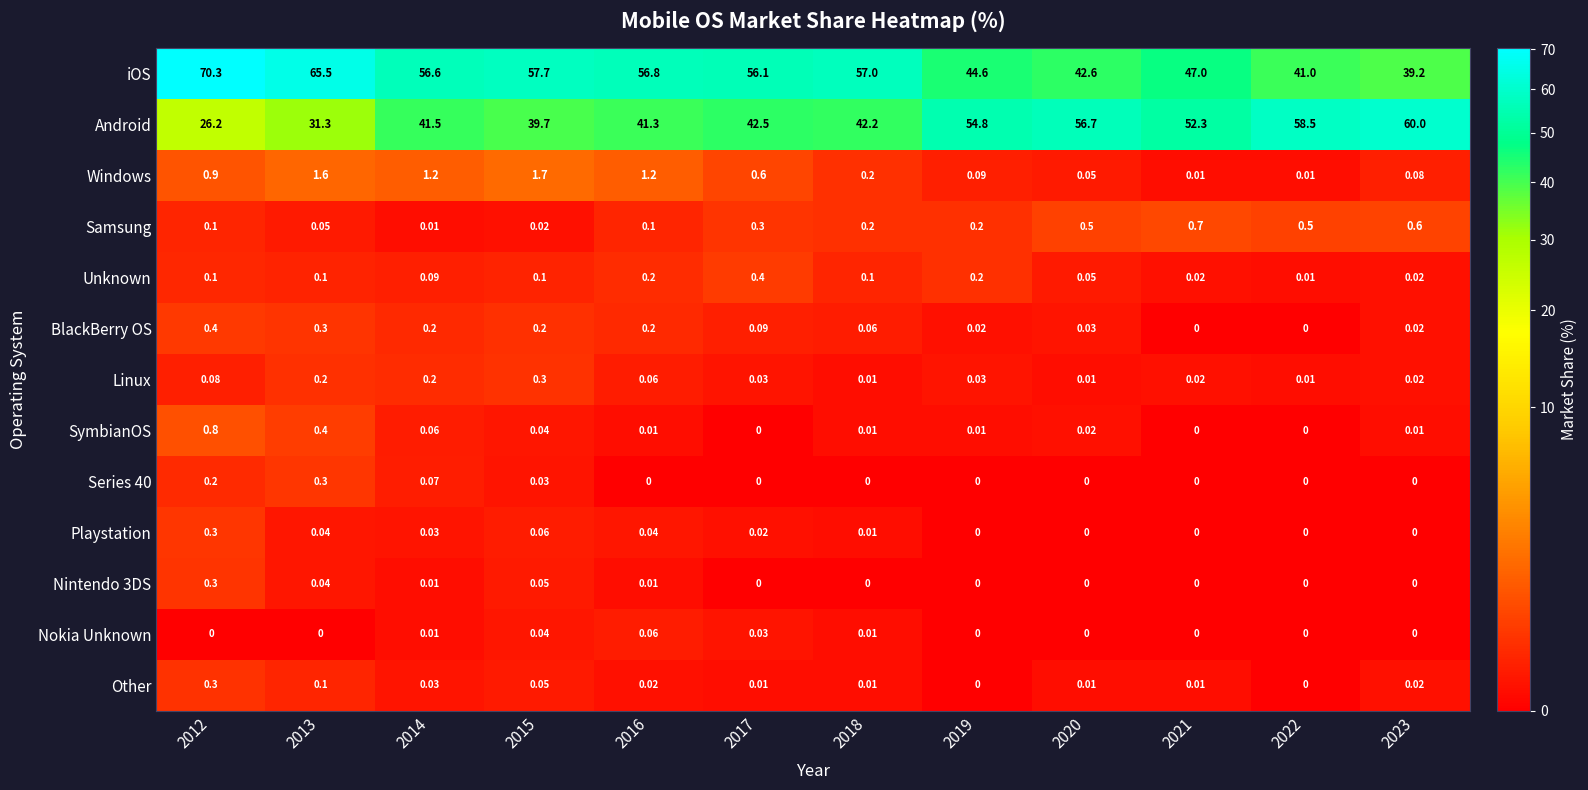

What is the difference between the highest and lowest values at 2022?

58.5